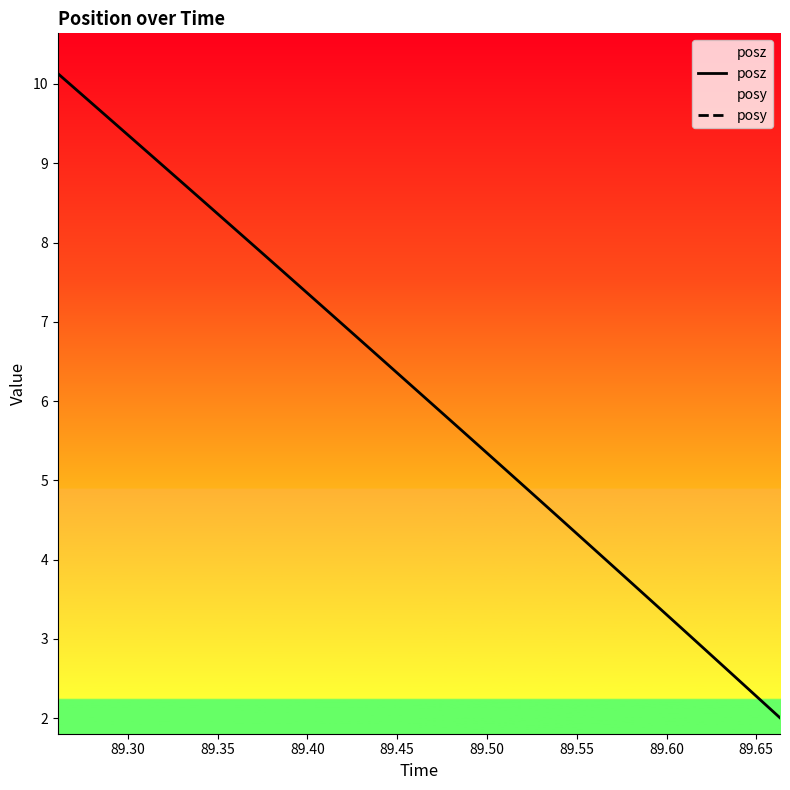

What is the highest value of the posz series?

10.1